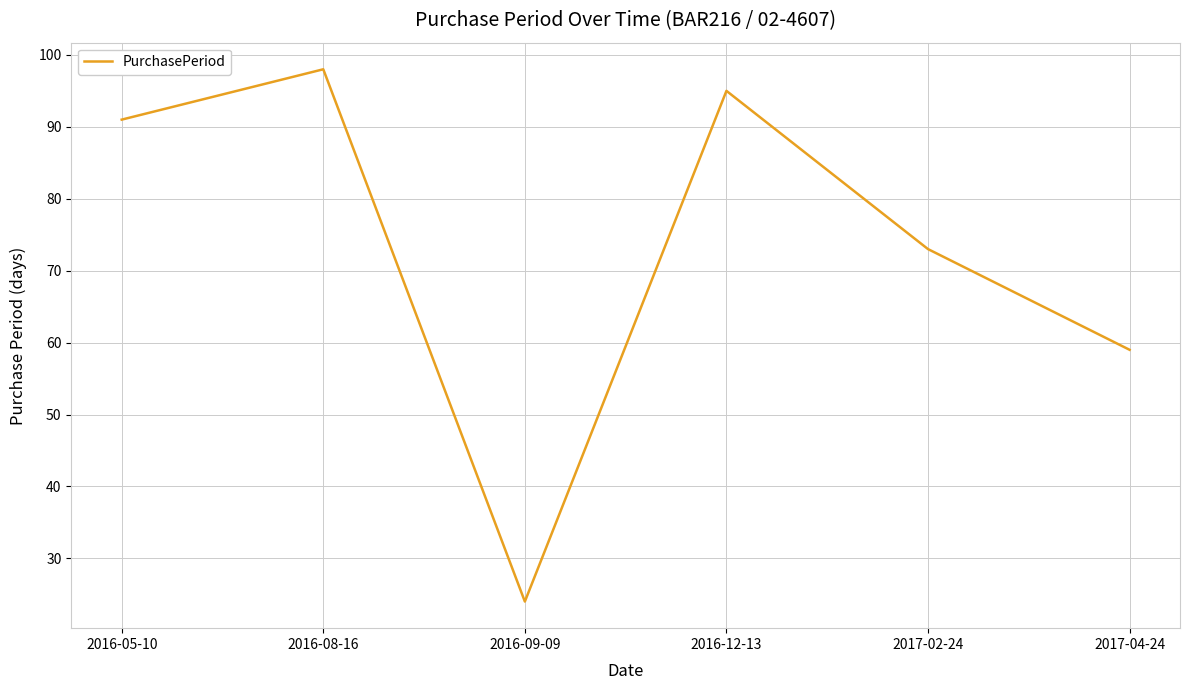

List the labels in order of value, smallest first.

2016-09-09, 2017-04-24, 2017-02-24, 2016-05-10, 2016-12-13, 2016-08-16